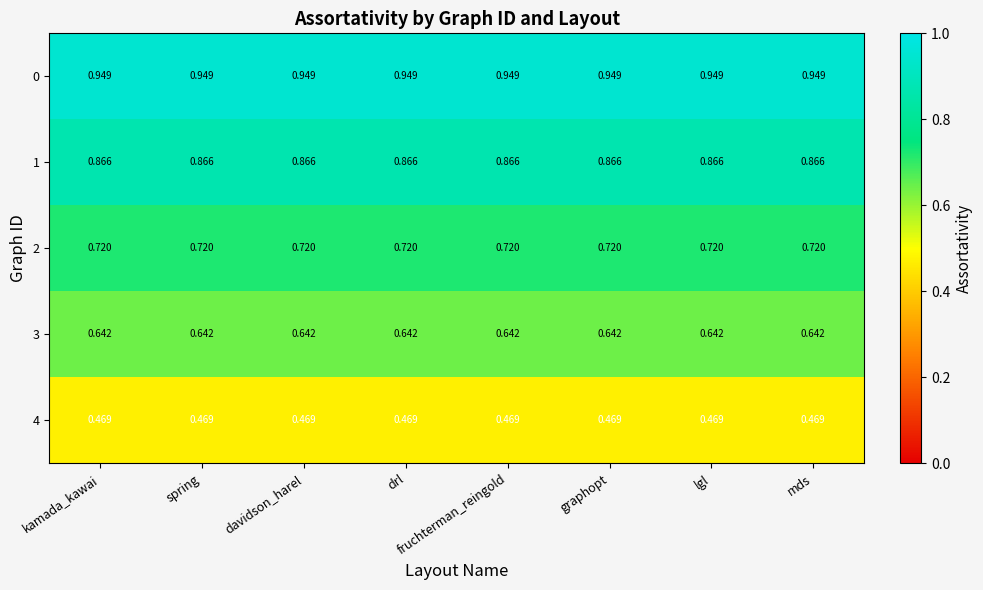

Is the value of 1 at spring greater than the value of 0 at davidson_harel?

No